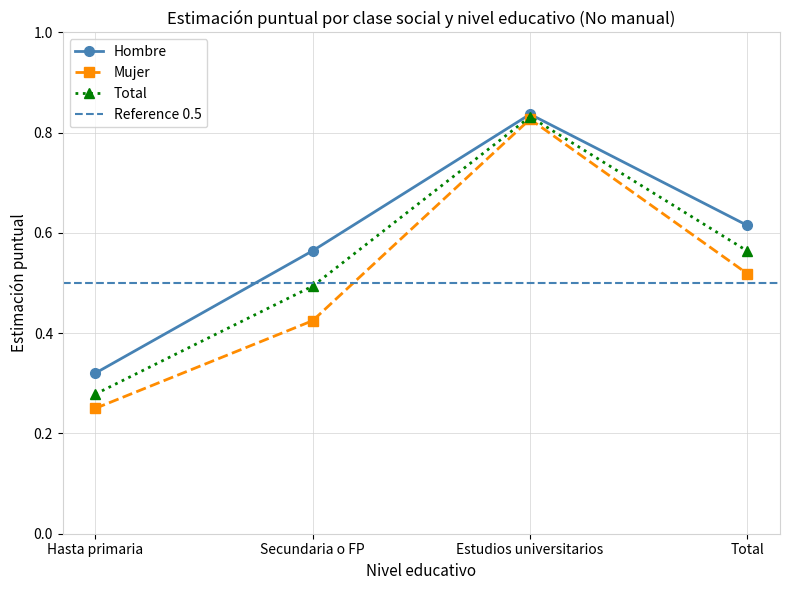

What is the label of the 4th point from the left?

Total